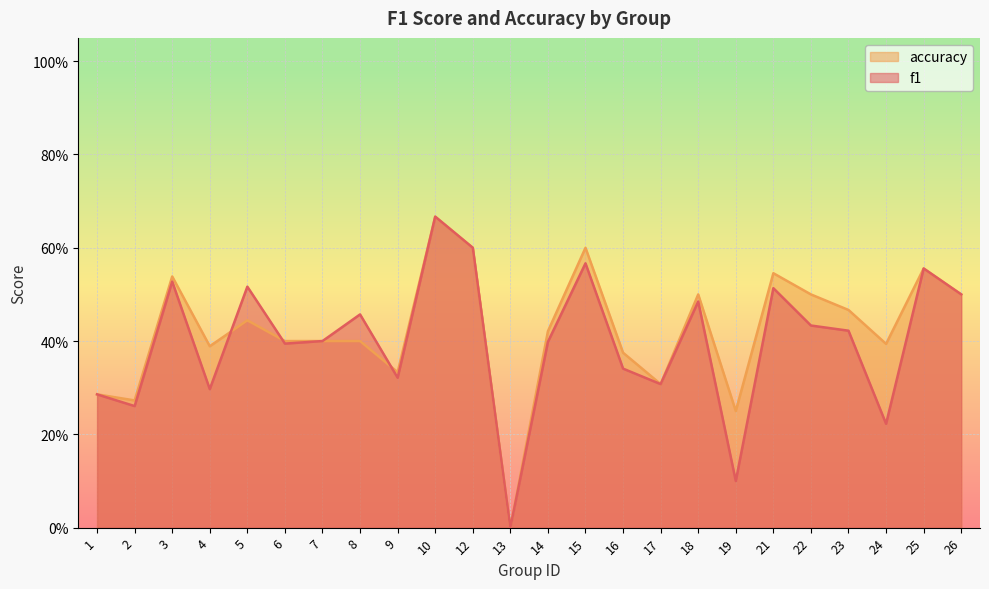

Rank the series at 14 from lowest to highest value.

f1, accuracy